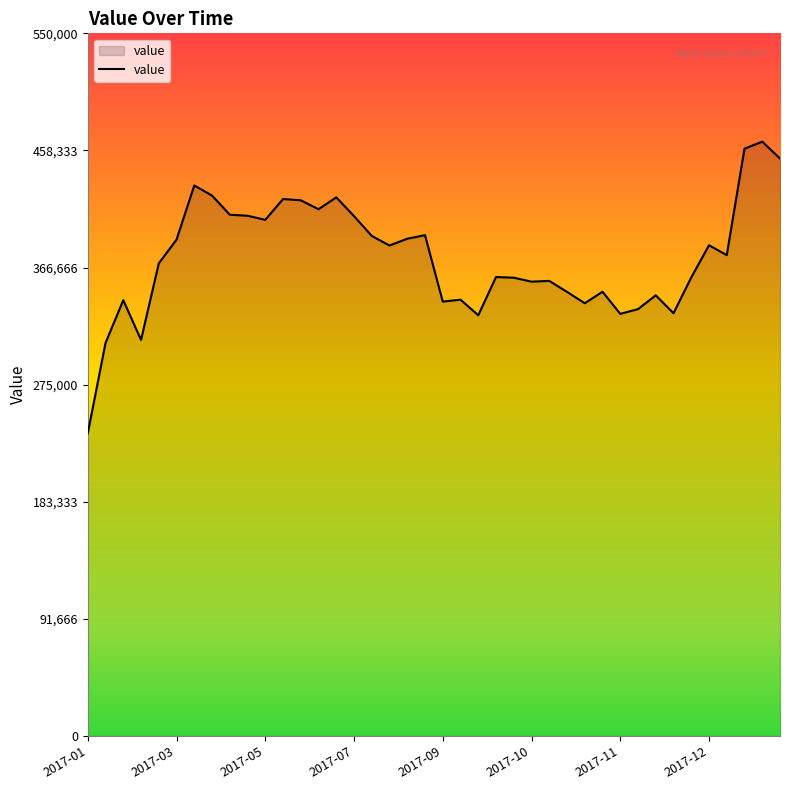

What is the smallest value displayed?

236900